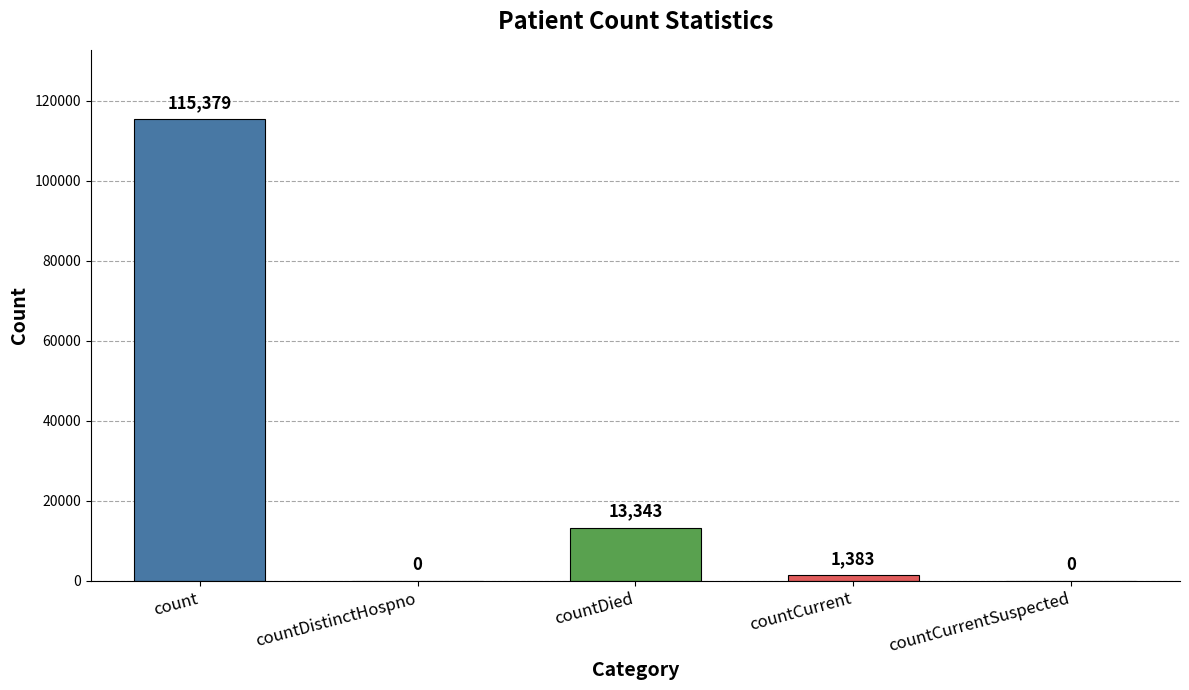

Which has a higher value, count or countCurrent?

count